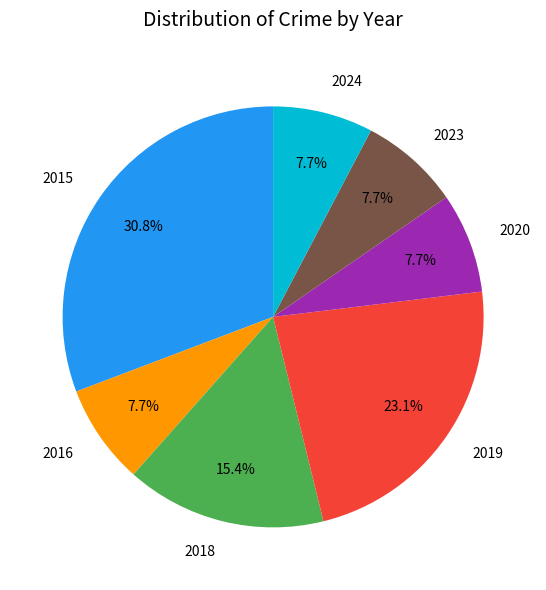

Which has a higher value, 2018 or 2015?

2015